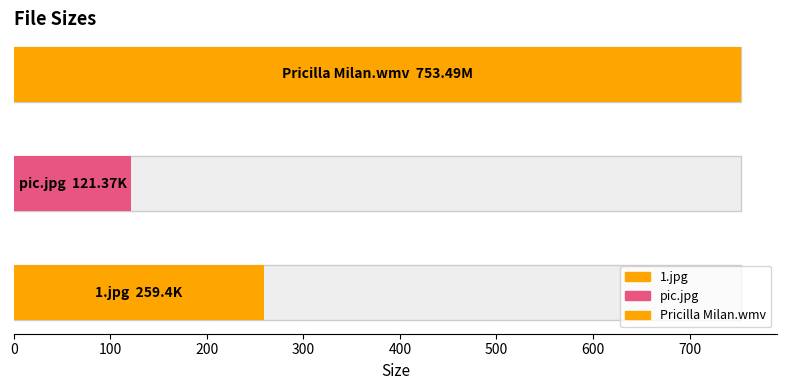

List the labels in order of value, smallest first.

pic.jpg, 1.jpg, Pricilla Milan.wmv